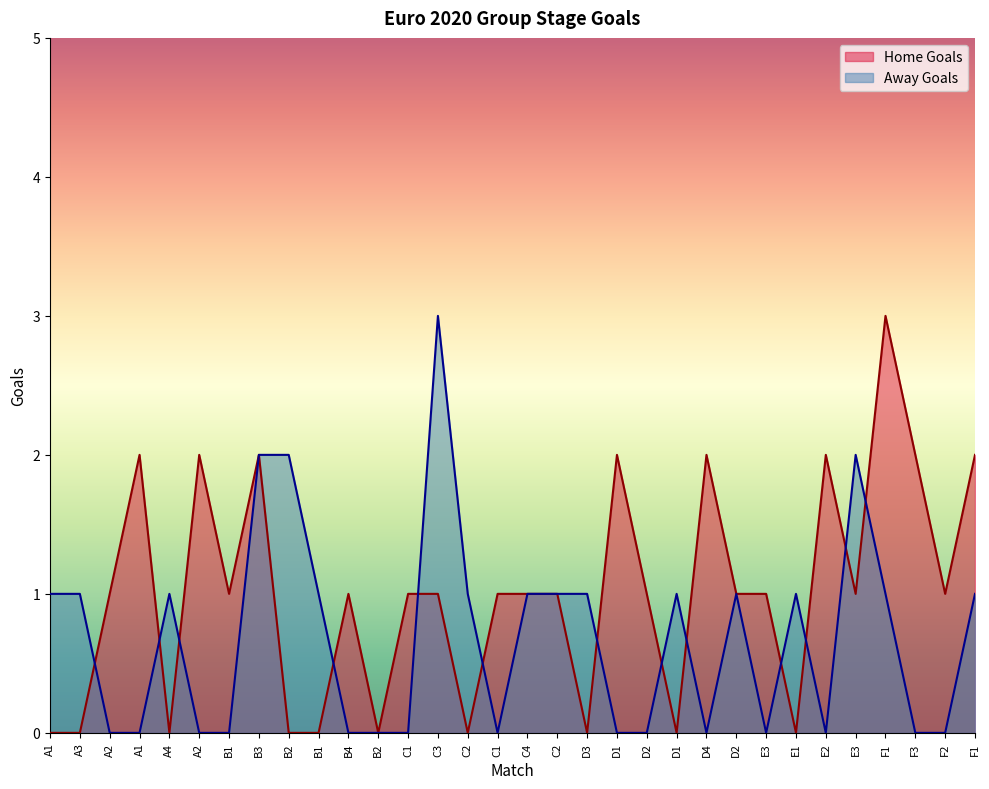

Where is the first local maximum for Home Goals?

A1